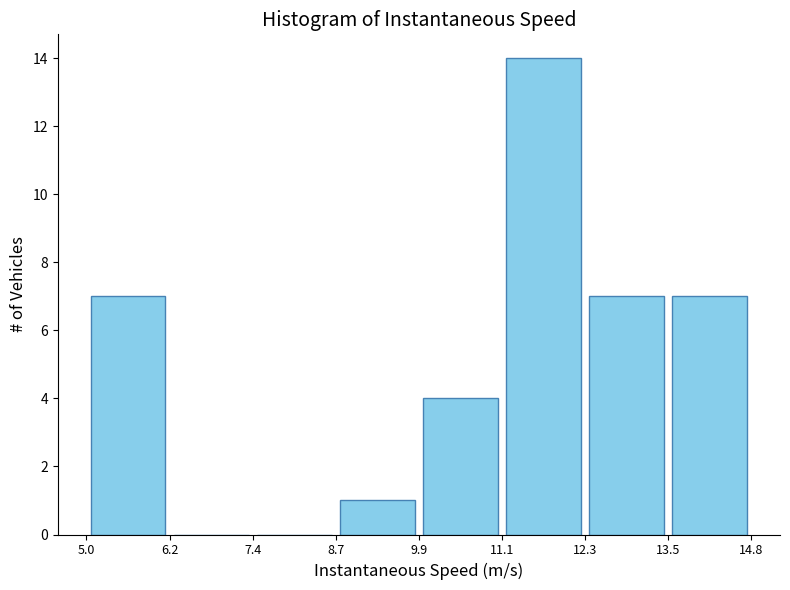

Reading left to right, list every bar in this chart as the range it spans on the x-axis followed by its height. The values are not printed on the chart, so give them approximately, as read against the axis.

5.0 to 6.2: 7
6.2 to 7.4: 0
7.4 to 8.7: 0
8.7 to 9.9: 1
9.9 to 11.1: 4
11.1 to 12.3: 14
12.3 to 13.5: 7
13.5 to 14.8: 7